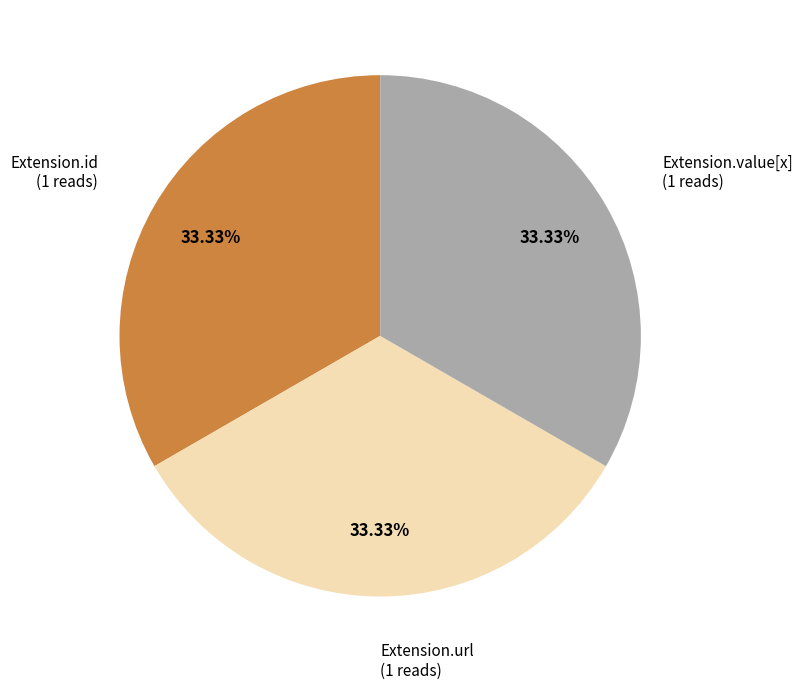

To the nearest percent, what is the average slice percentage?

33%